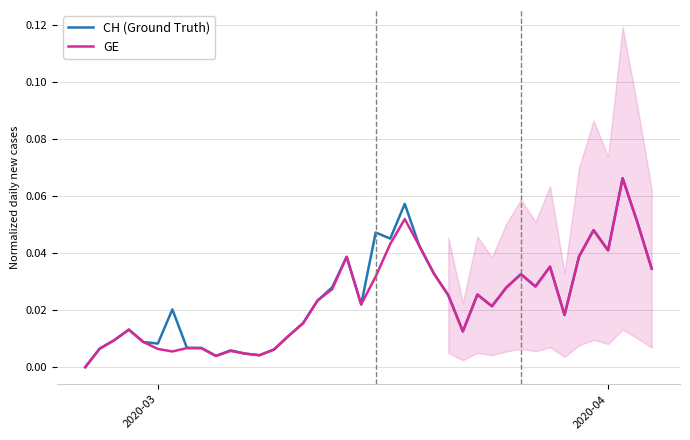

How many categories are shown in the chart?

40